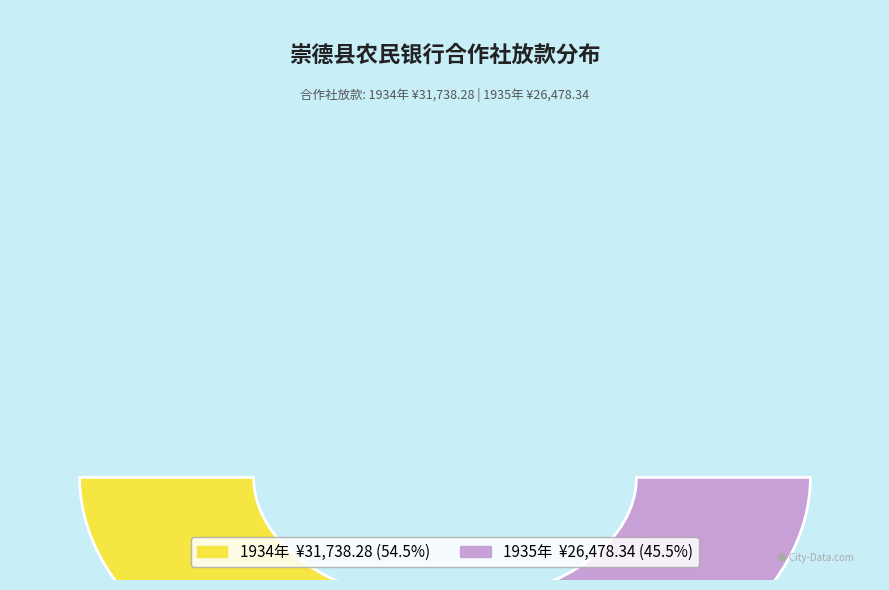

What percentage is the 1935 slice, to the nearest percent?

45%